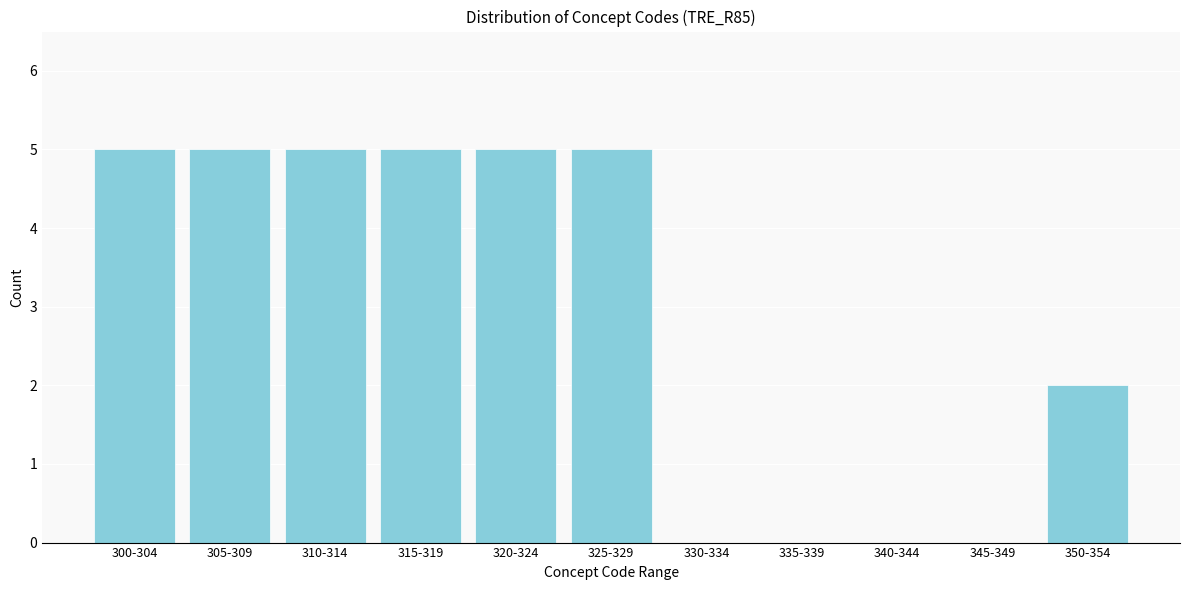

Reading right to left, what are all the values shown in this chart?

350-354=2	345-349=0	340-344=0	335-339=0	330-334=0	325-329=5	320-324=5	315-319=5	310-314=5	305-309=5	300-304=5